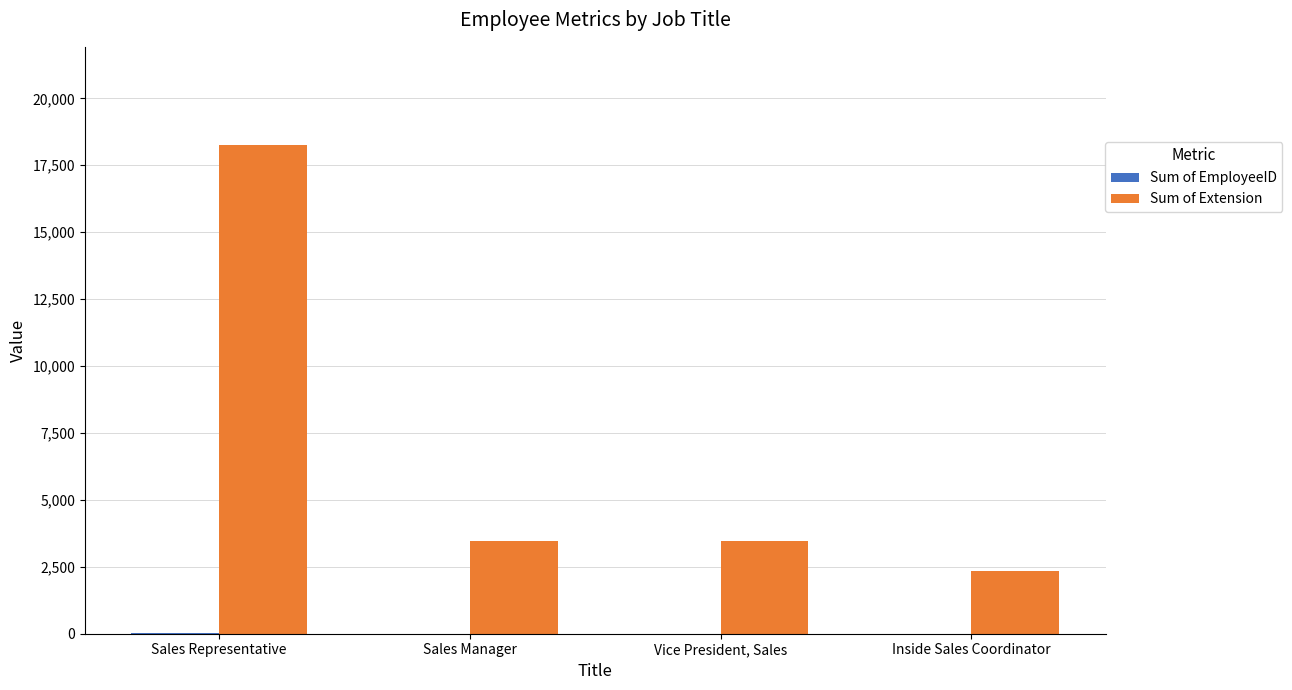

How many groups of bars are there?

4